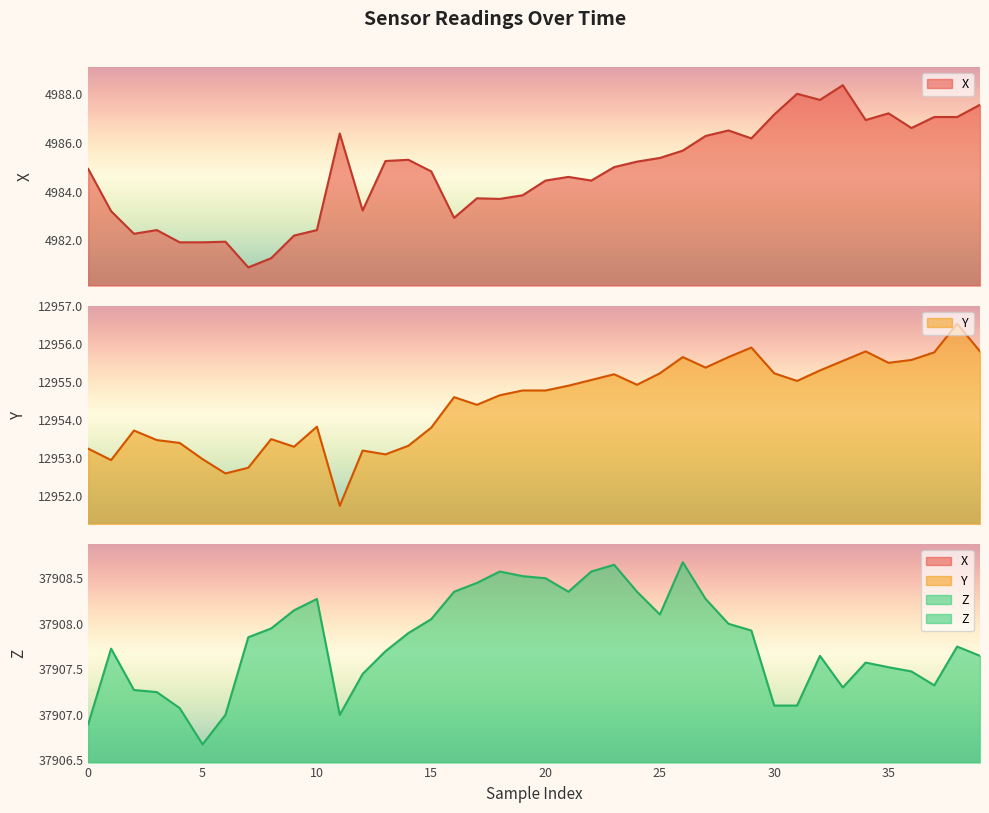

True or false: Z has more than 2 interior local peaks.

True